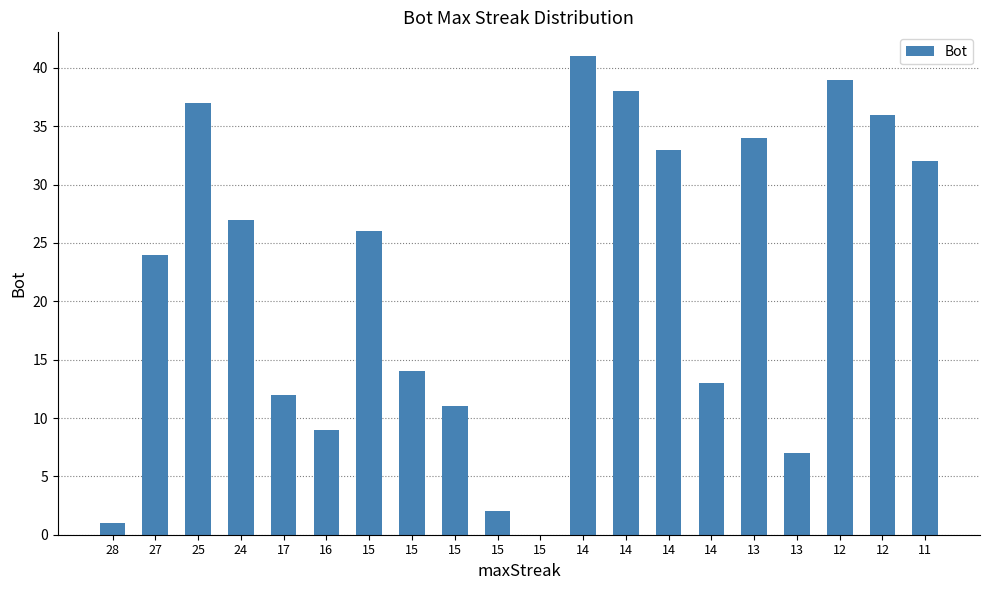

What is the difference between the maximum and minimum values?

41